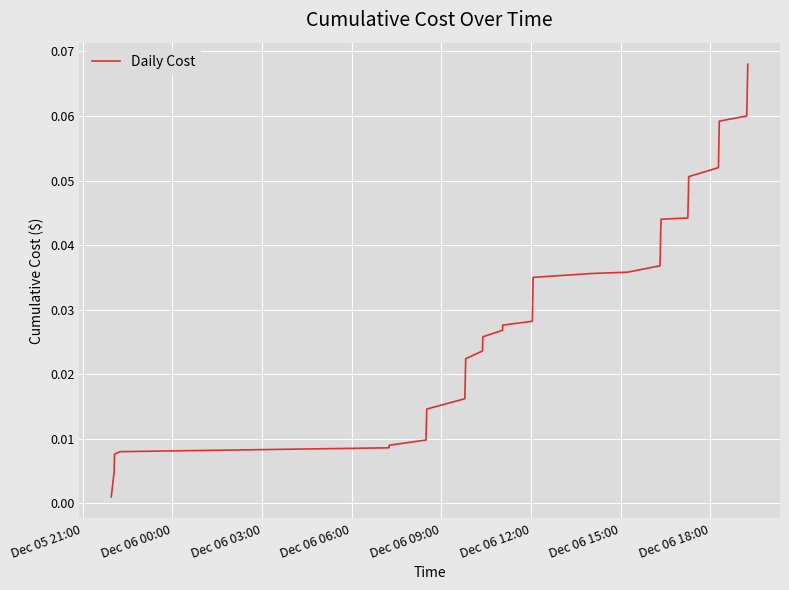

Is this an area chart (filled region under the line)?

No